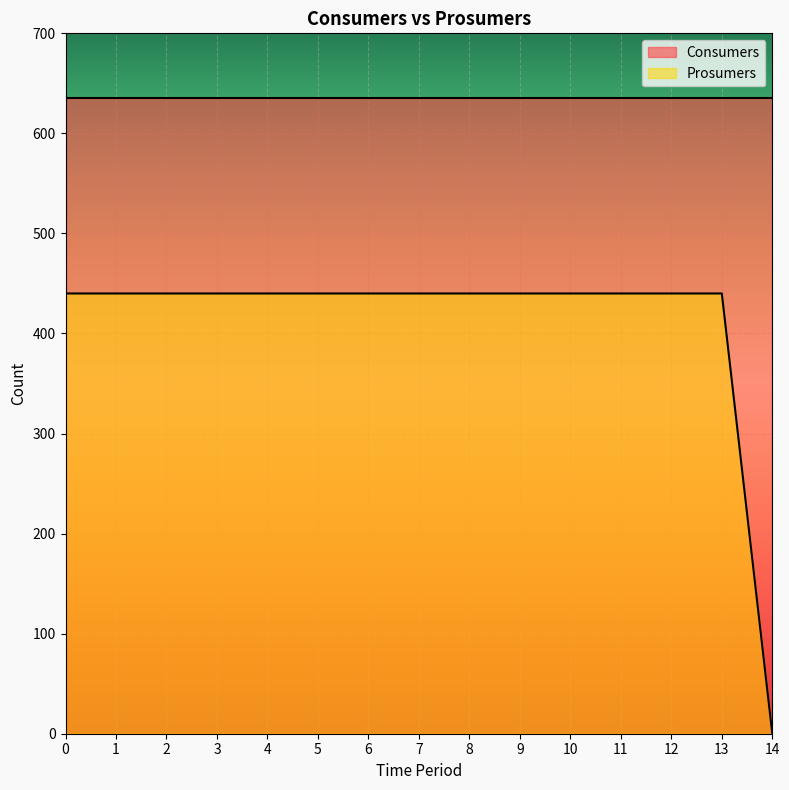

Which has a higher value, 10 or 12?

10